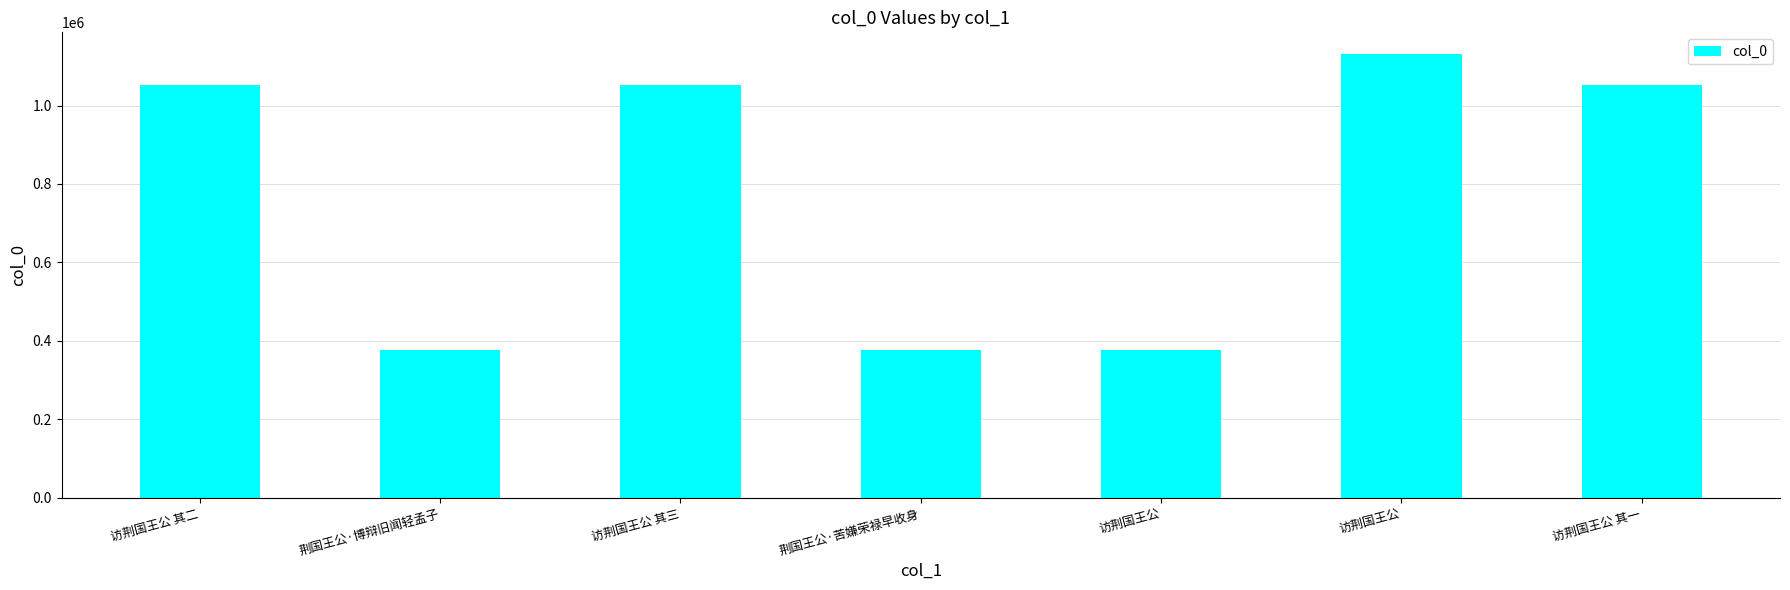

What is the label of the 5th bar from the right?

访荆国王公 其三